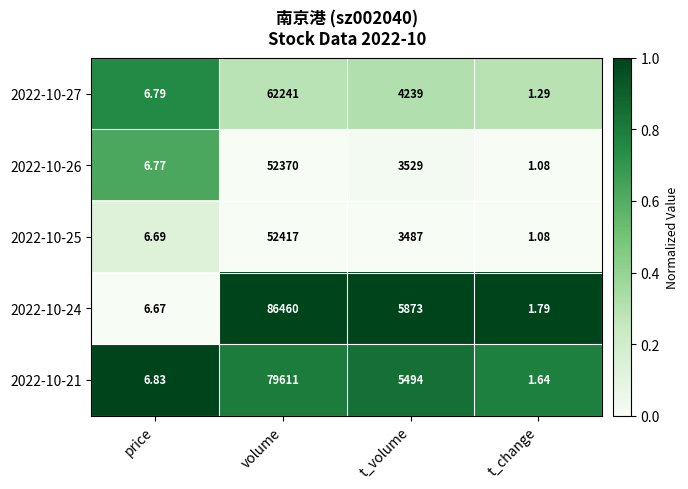

At which label does 2022-10-21 reach its minimum?

t_change